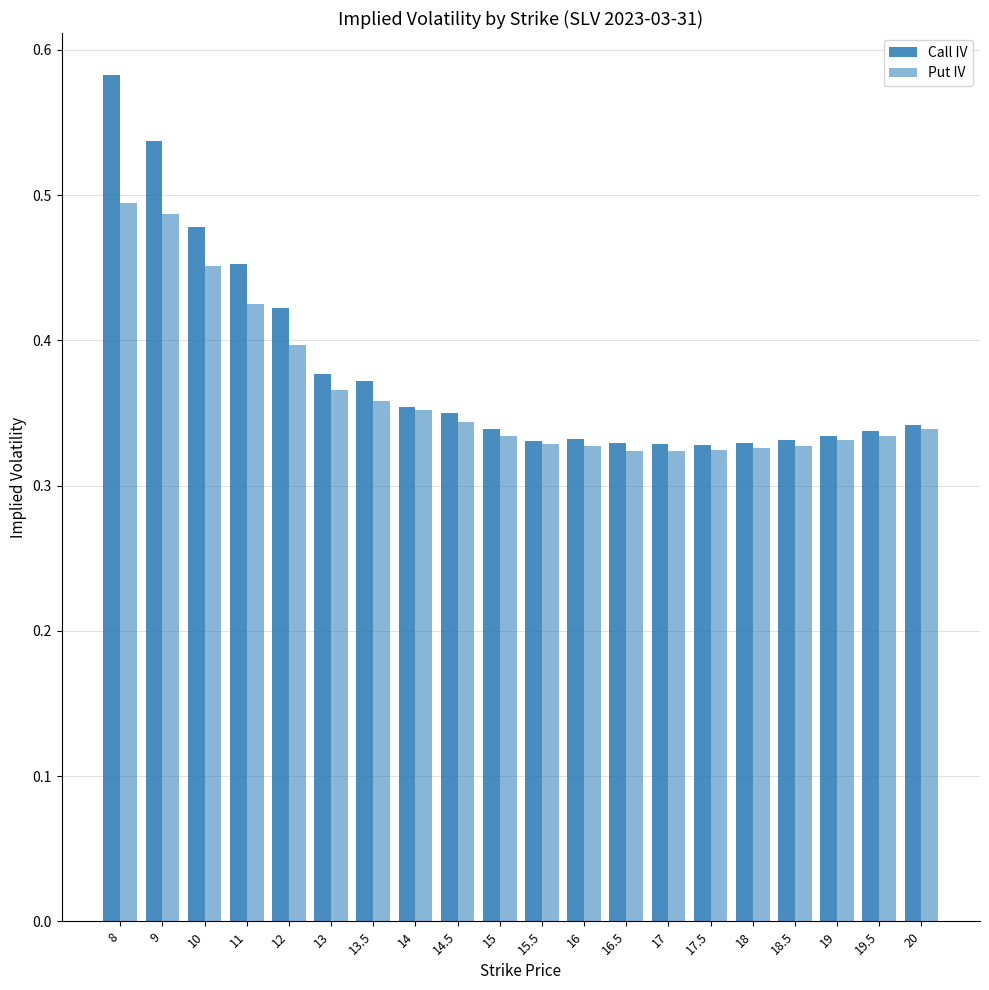

How many bars are there in total?

40